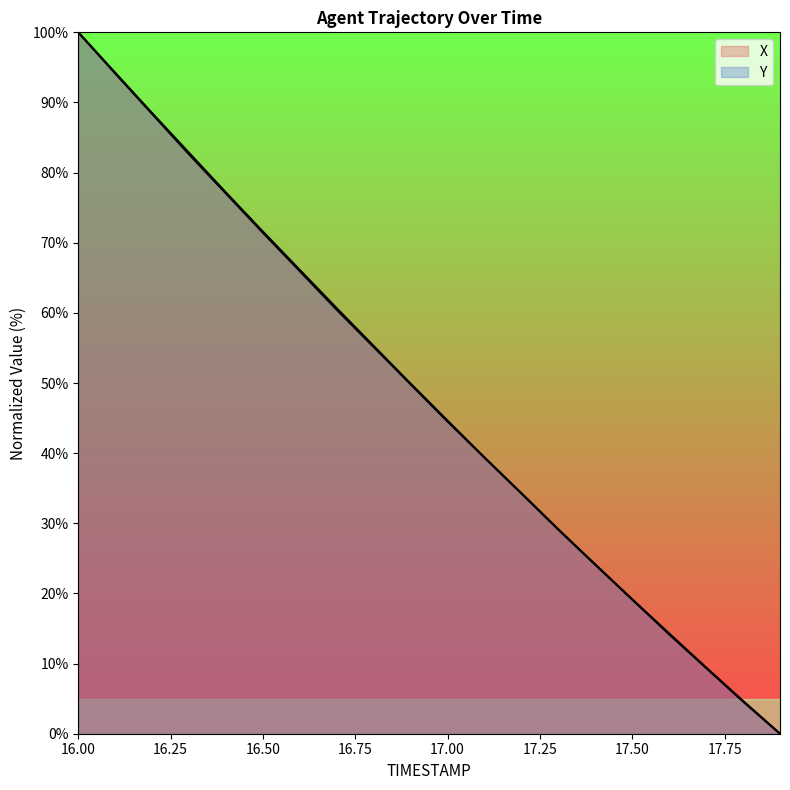

Is it true that X equals 52.5 at 16.1?

False